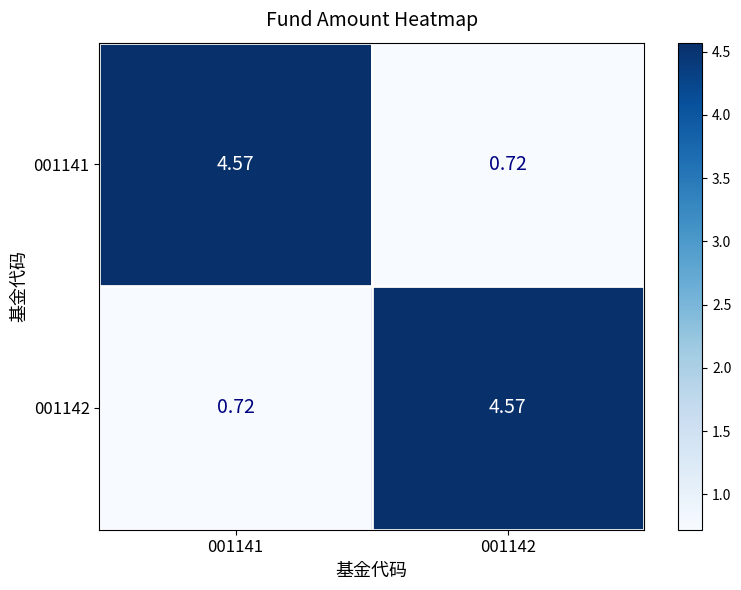

Is the value of 001141 at 001142 greater than the value of 001142 at 001142?

No